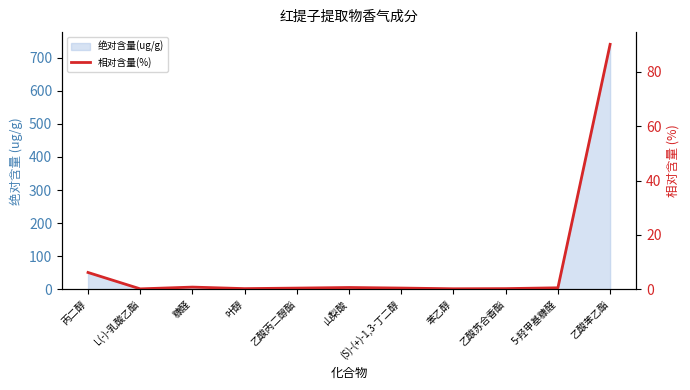

What is the label of the 7th point from the right?

乙酸丙二醇酯